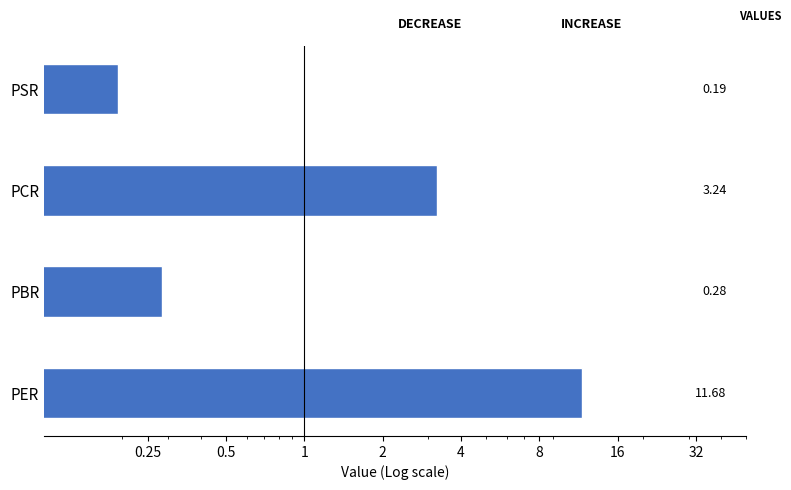

How many bars are there in total?

4